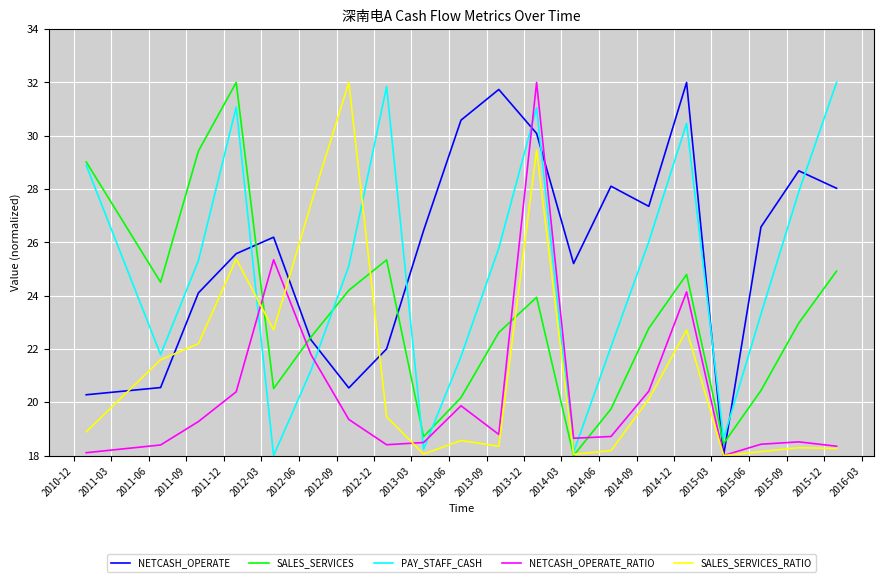

What is the maximum value shown in the chart?

32.0